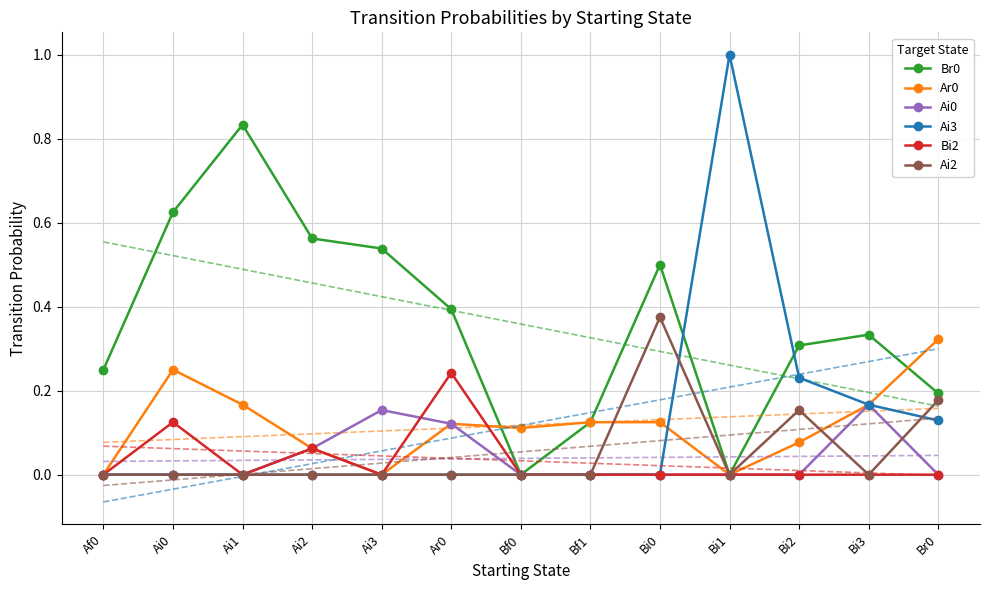

What is the label of the 13th point from the left?

Br0